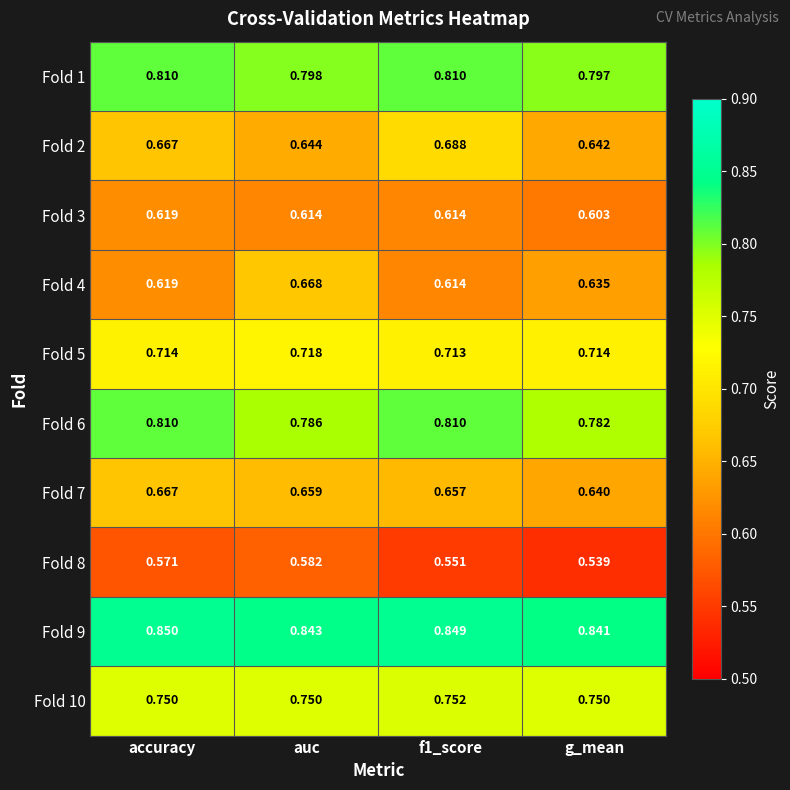

Is the value of Fold 8 at f1_score greater than the value of Fold 5 at accuracy?

No